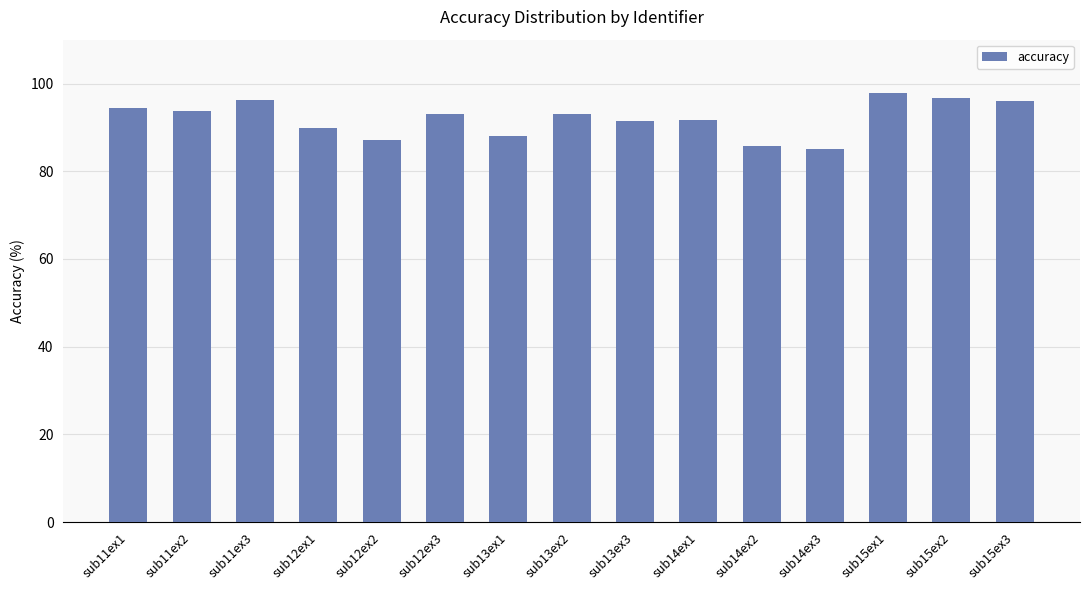

At which category does the chart reach its peak across all series?

sub15ex1